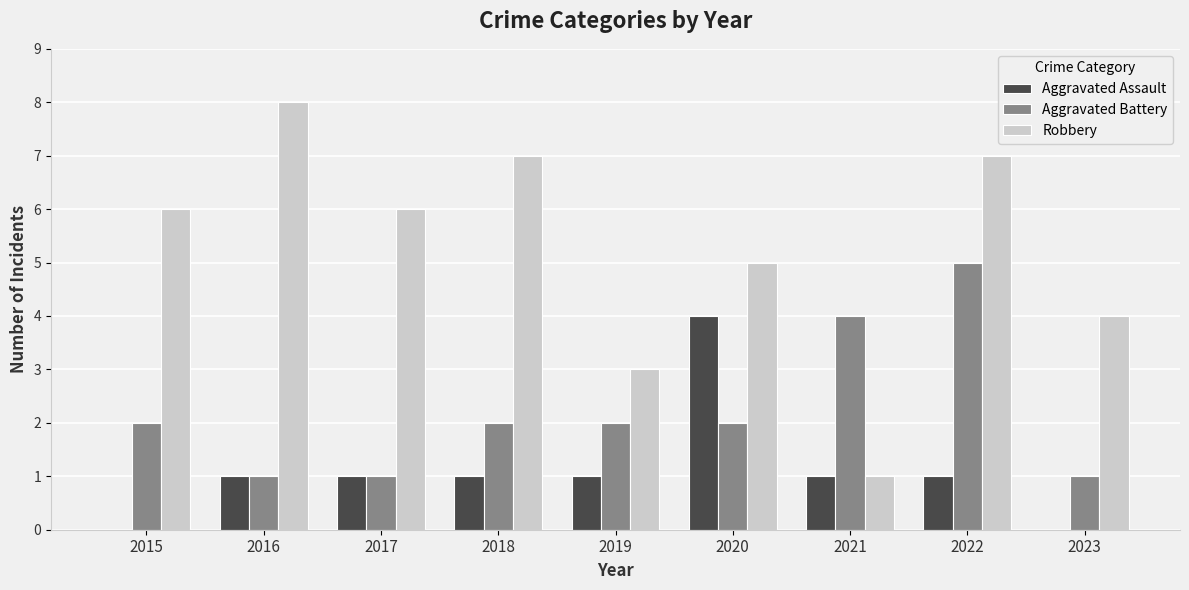

Reading left to right, transcribe all the data shown in this chart.

Aggravated Assault: 2015=0	2016=1	2017=1	2018=1	2019=1	2020=4	2021=1	2022=1	2023=0
Aggravated Battery: 2015=2	2016=1	2017=1	2018=2	2019=2	2020=2	2021=4	2022=5	2023=1
Robbery: 2015=6	2016=8	2017=6	2018=7	2019=3	2020=5	2021=1	2022=7	2023=4